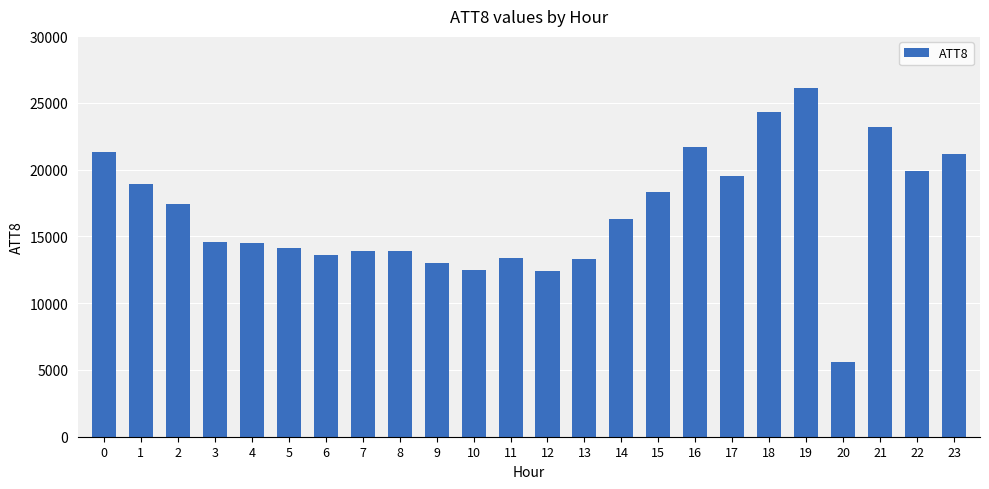

Are the bars horizontal?

No